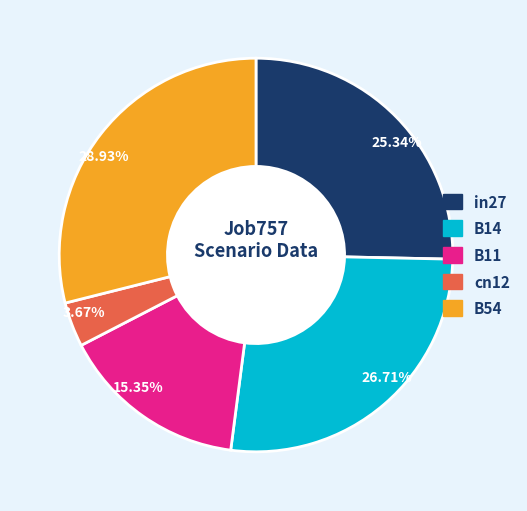

Which slice is the largest?

B54